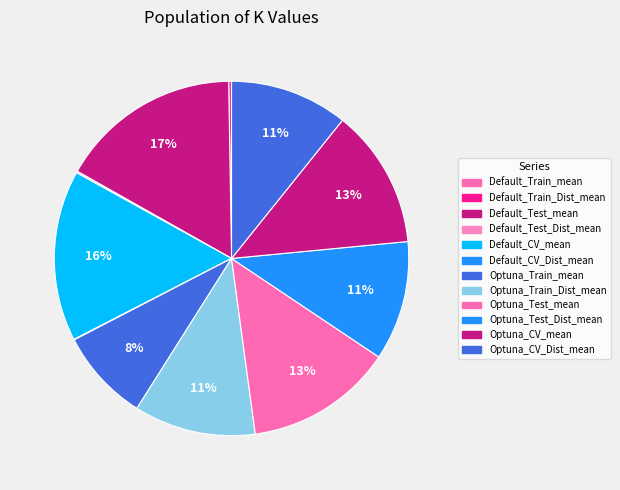

Which has a higher value, Default_CV_Dist_mean or Default_CV_mean?

Default_CV_mean